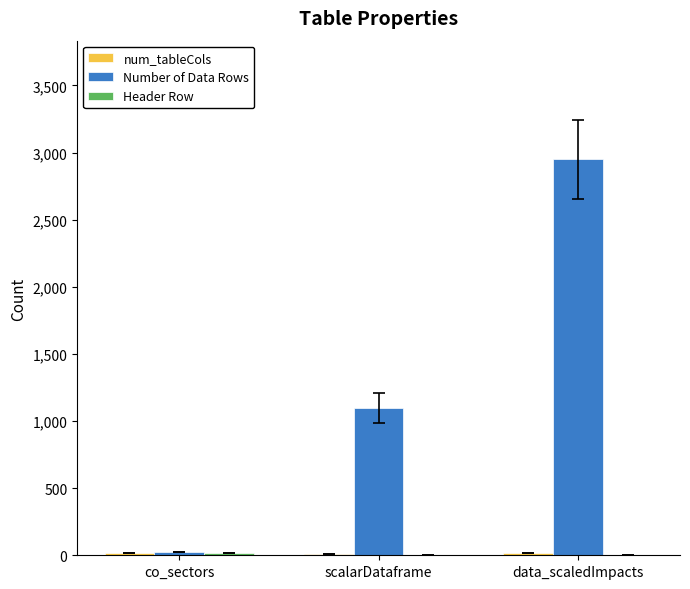

What is the greatest value displayed?

2949